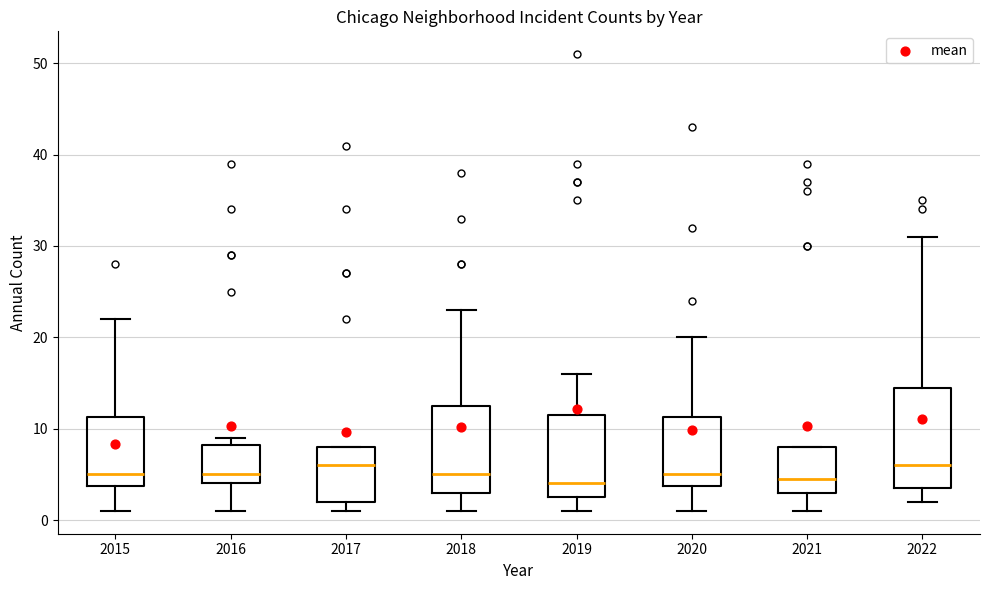

Where does the median line of the box at x = 2017 sit on the y-axis? The values are not printed on the chart, so give them approximately, as read against the axis.

6